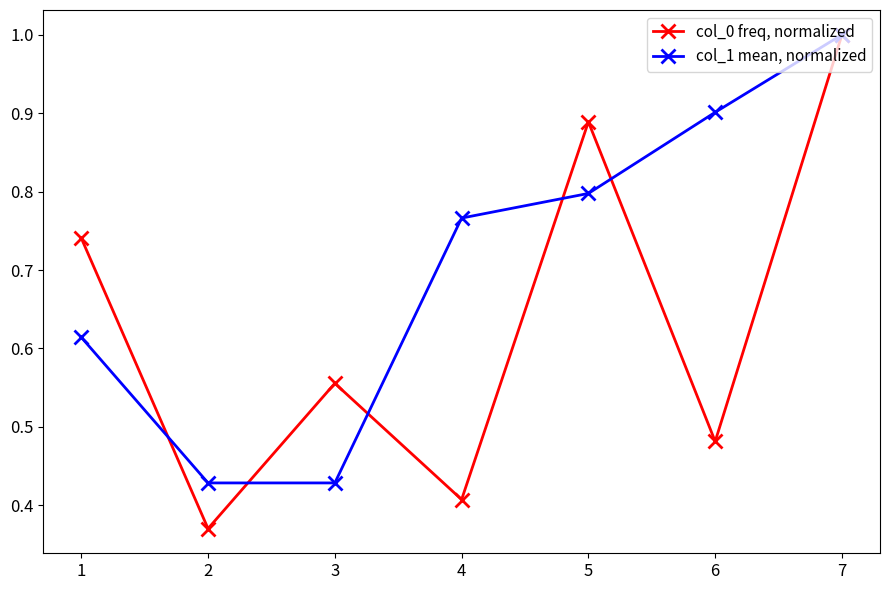

The col_0 freq, normalized series shows 0.2 at 4. True or false?

False